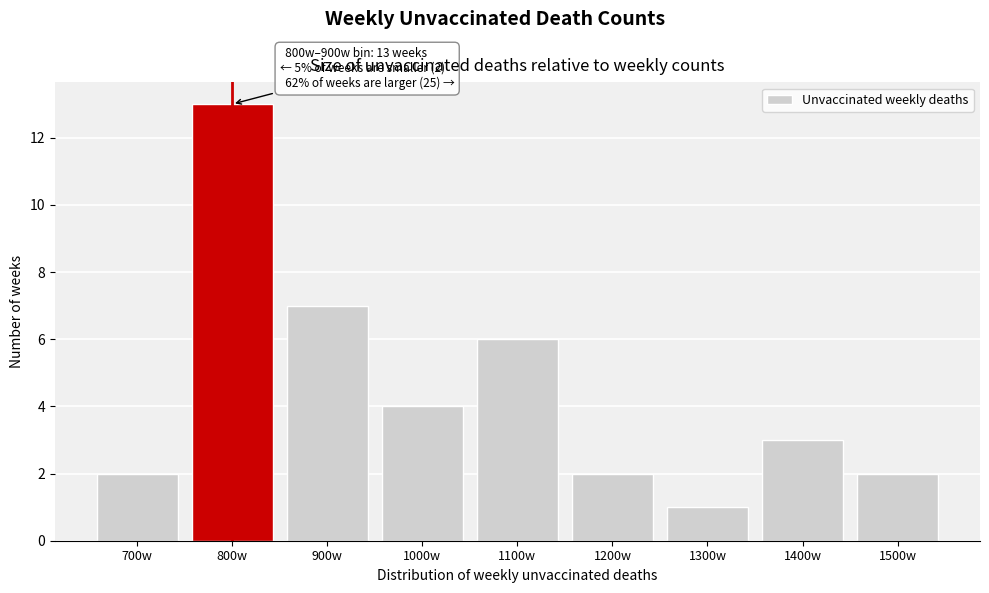

Reading left to right, transcribe all the data shown in this chart.

2	13	7	4	6	2	1	3	2